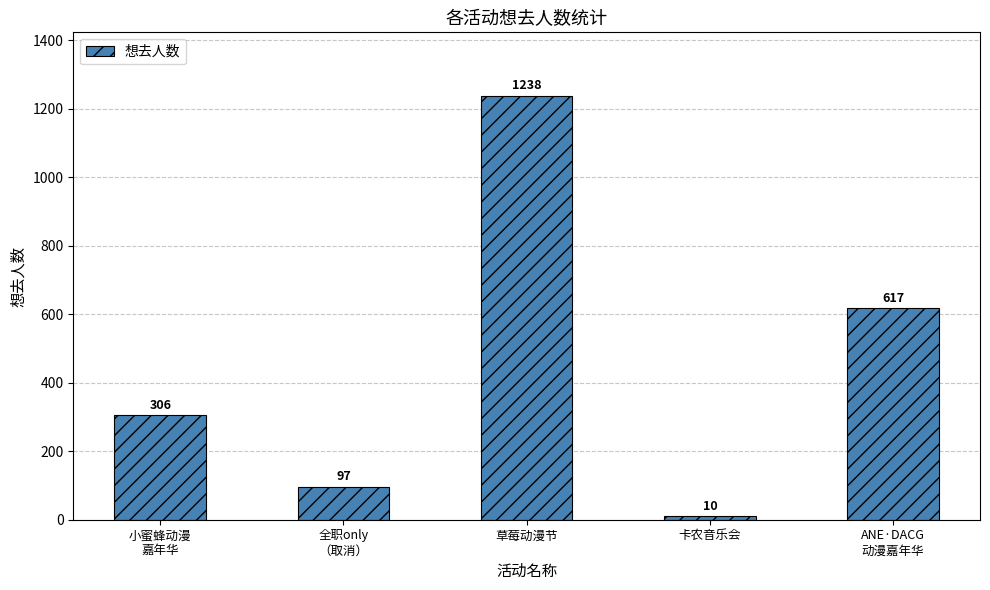

What is the average value?

454